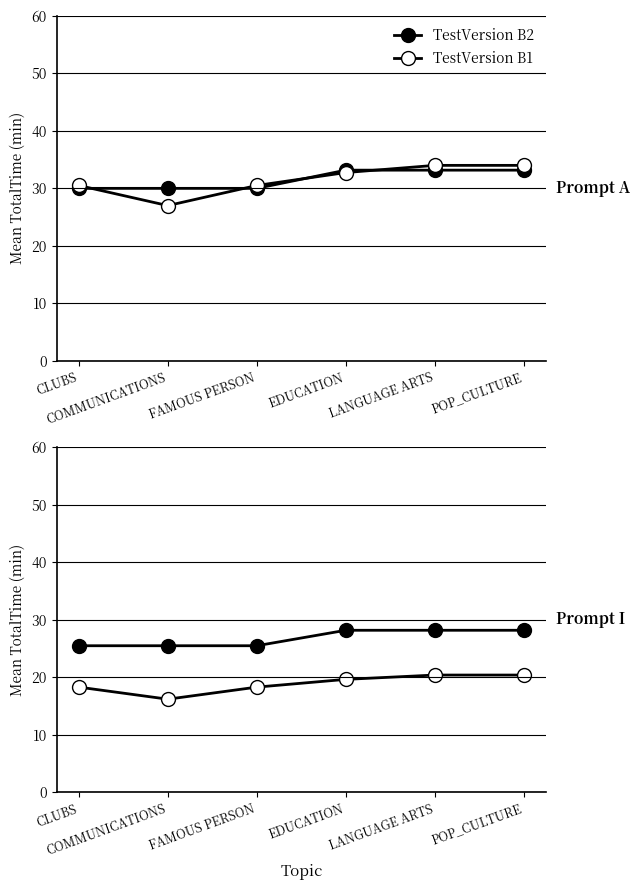

Count the number of data series in this chart.

2